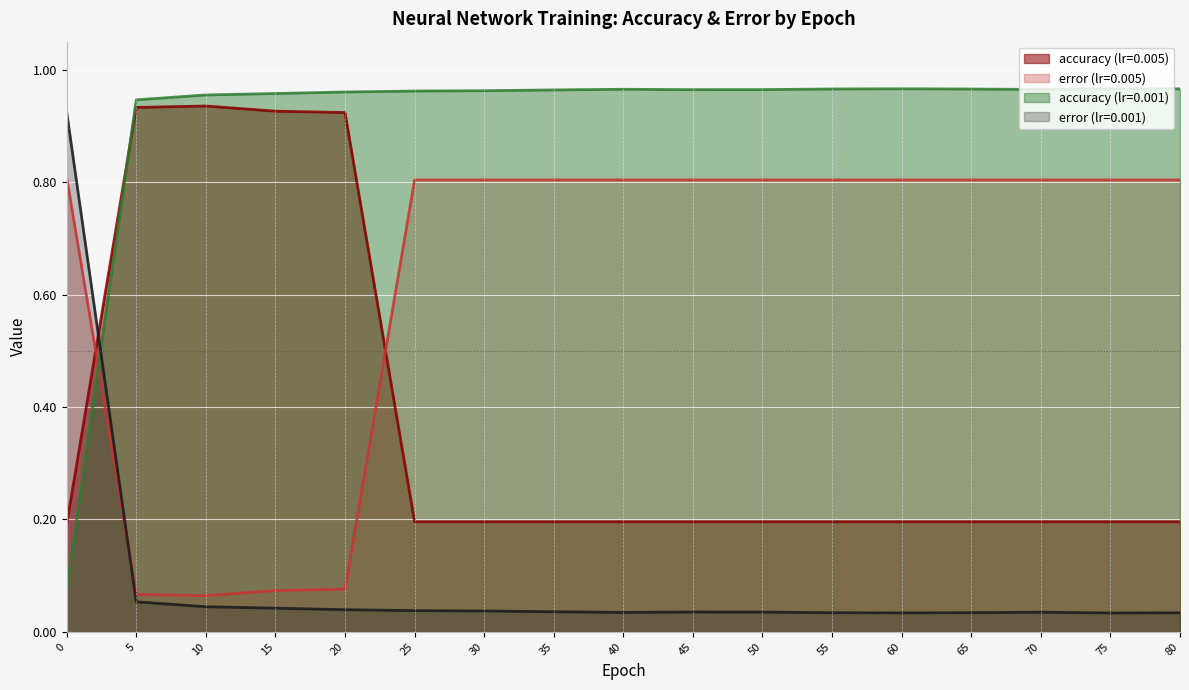

Where is the first local maximum for accuracy (lr=0.001)?

40